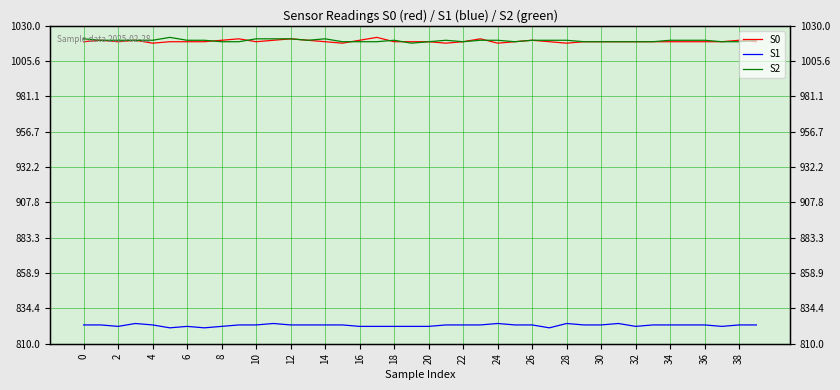

At which label is S1 closest to 822?

2